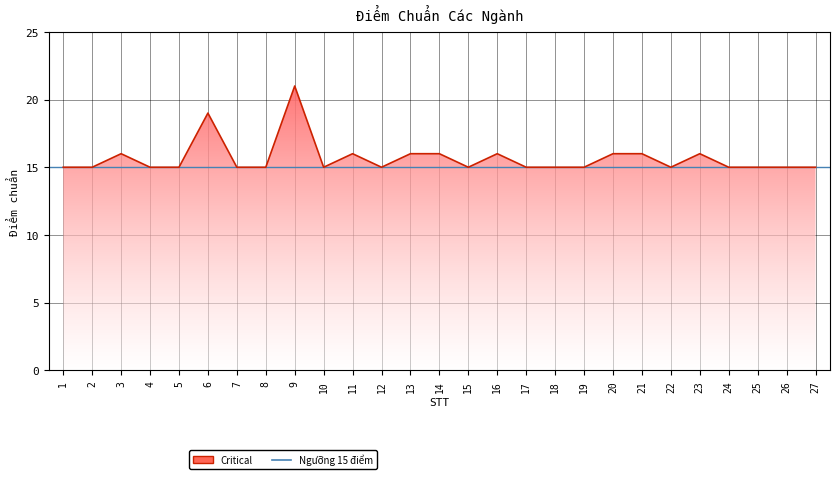

How many points are higher than both their immediate neighbors (excluding endpoints)?

6